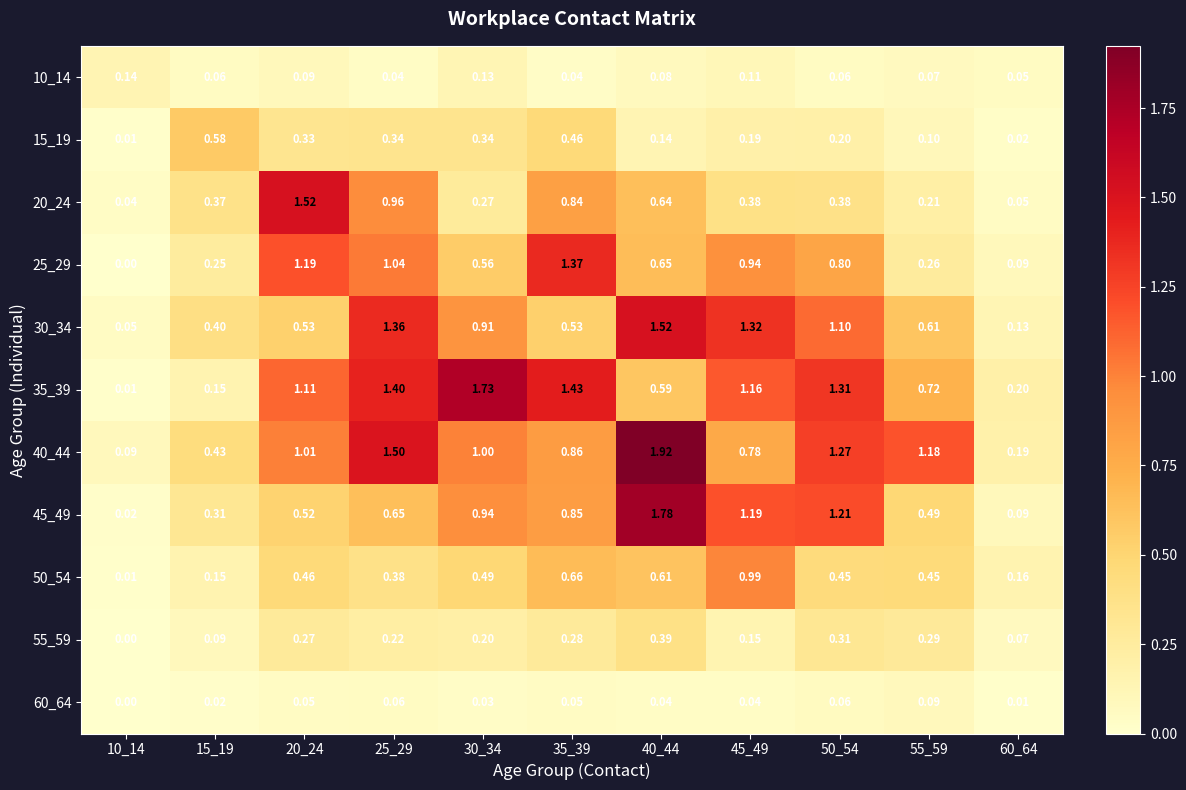

What is the difference between the highest and lowest values at 35_39?

1.4